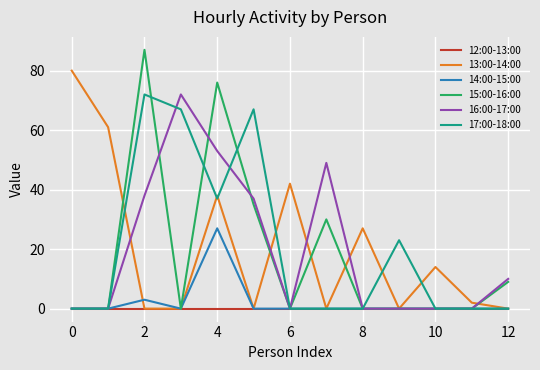

Which series has the widest spread of values?

15:00-16:00